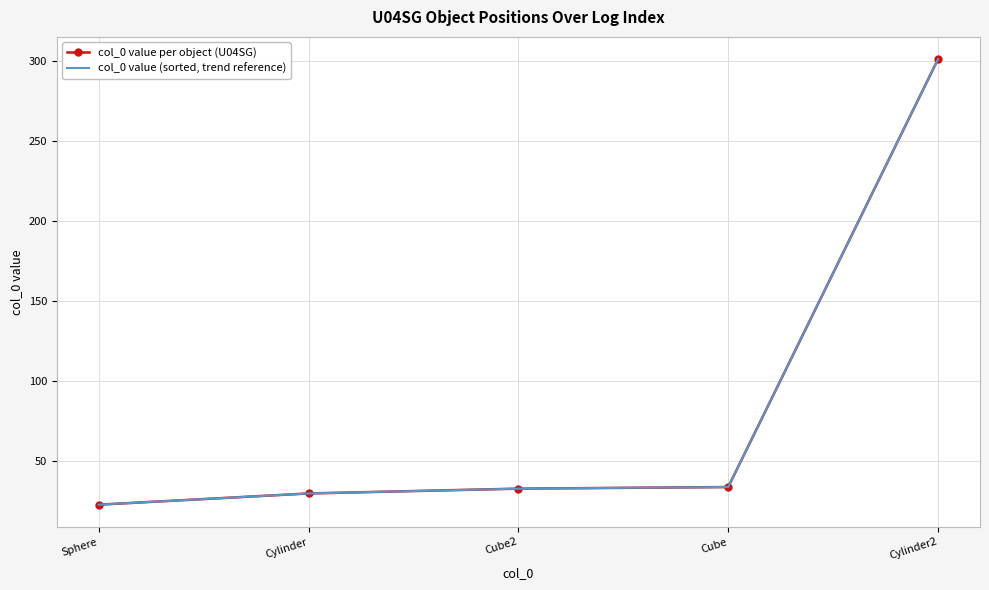

What position from the right is Cube?

2